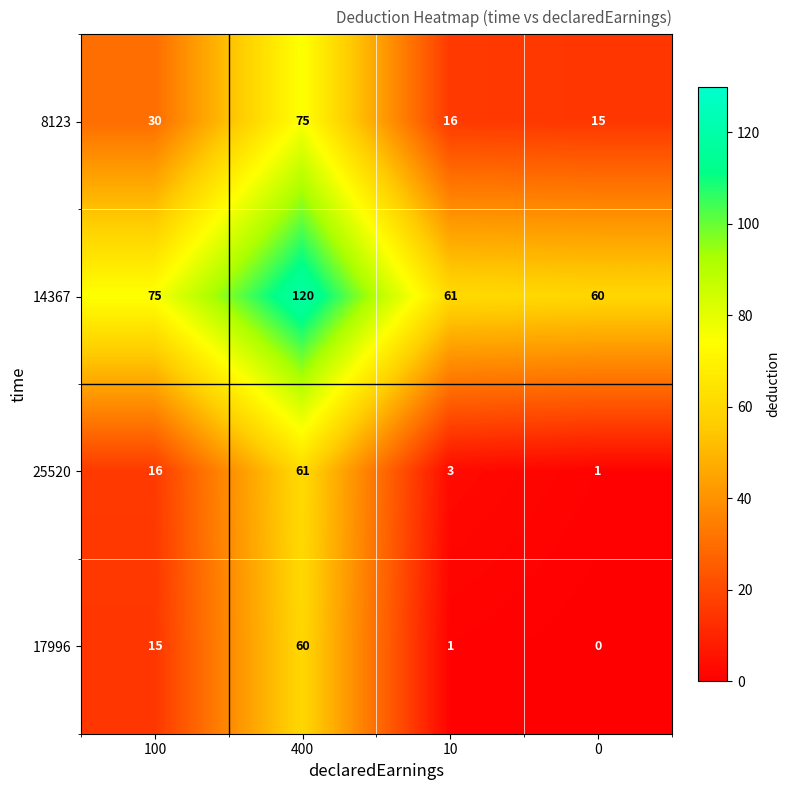

At how many categories does at least one series exceed 113?

1